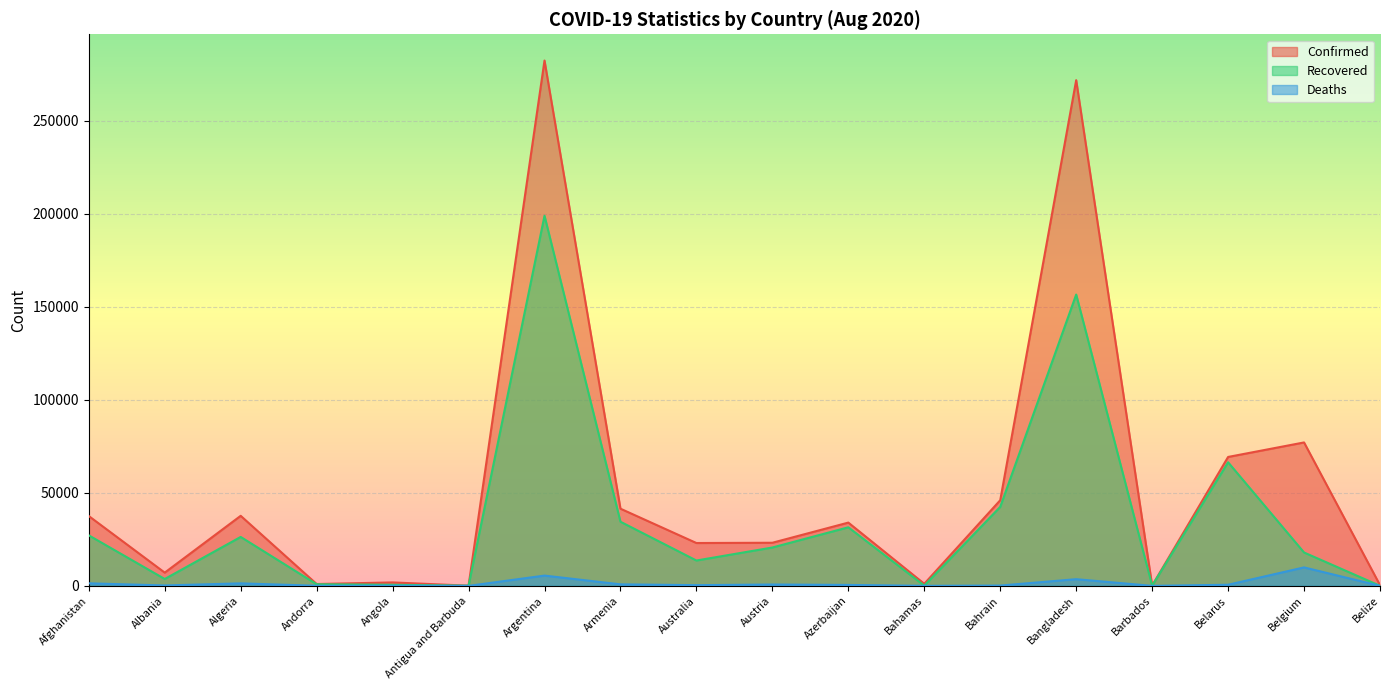

What is the value of the Deaths point at the 14th from the left?

3591